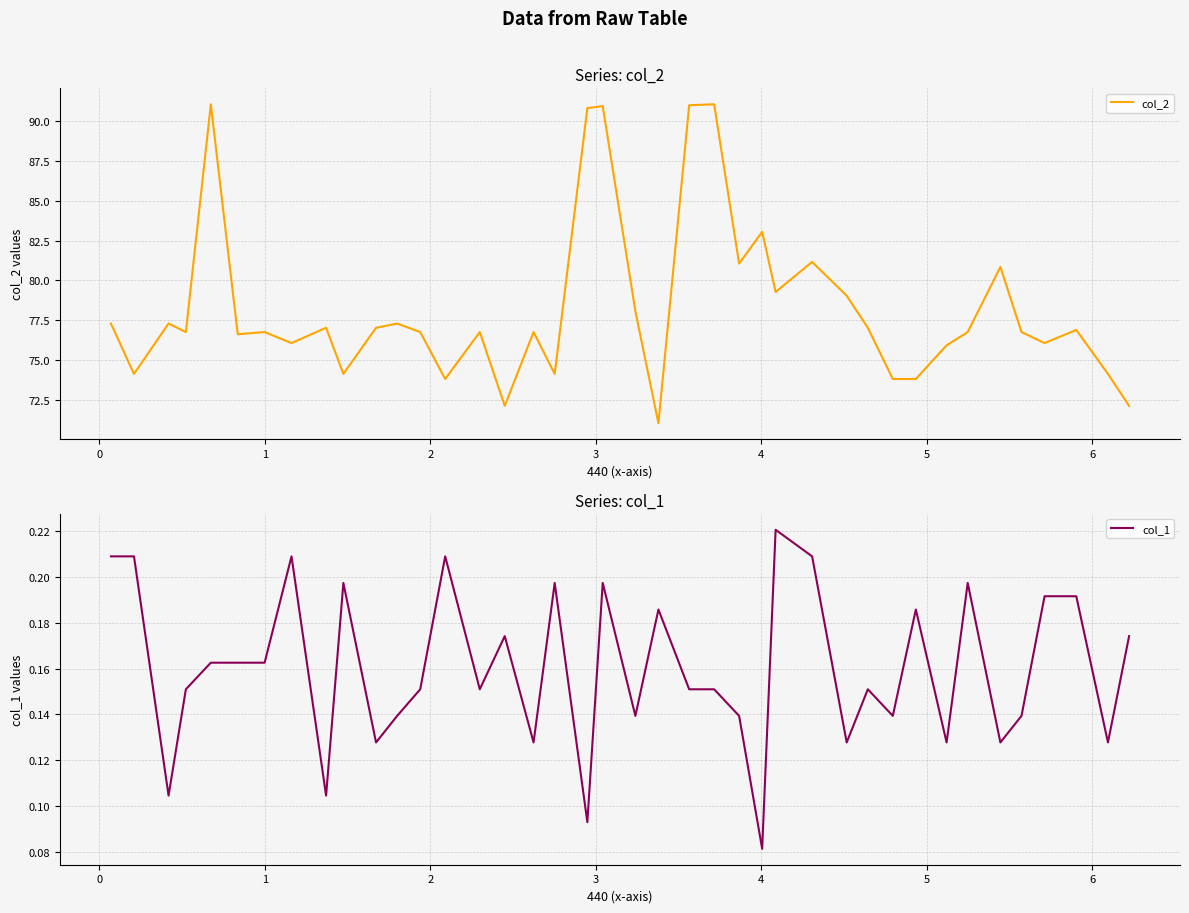

True or false: col_1 and col_2 intersect in this chart.

False